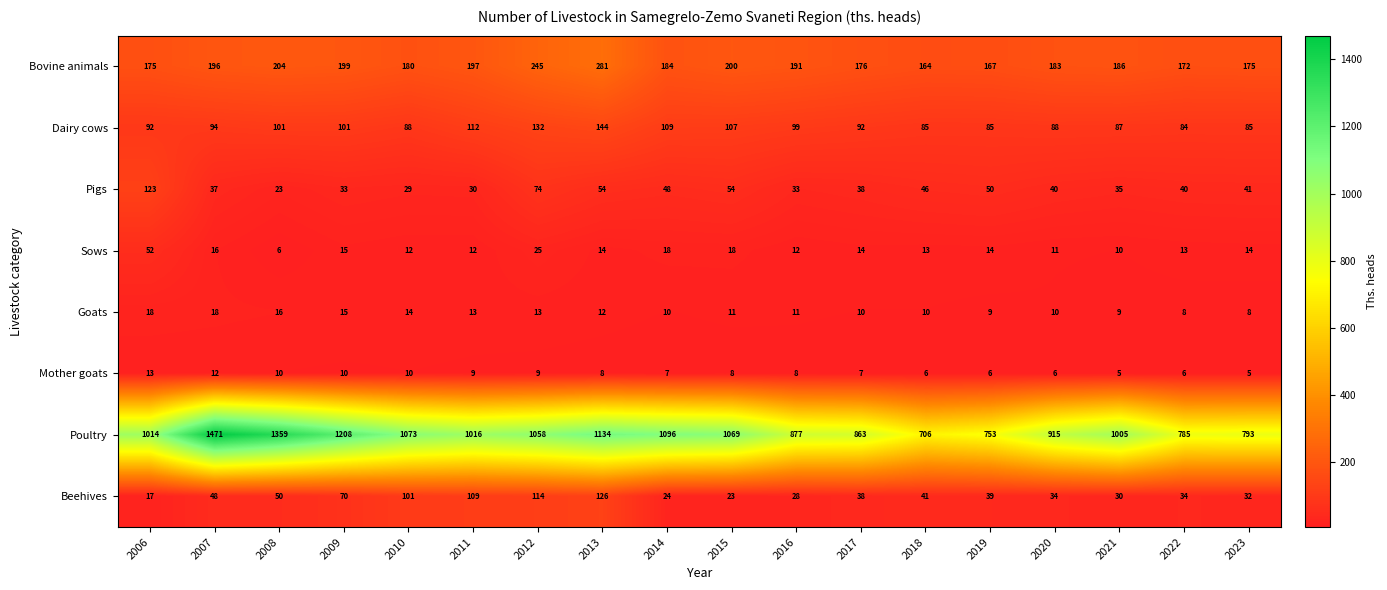

Which series changed the most between 2013 and 2015?

Beehives